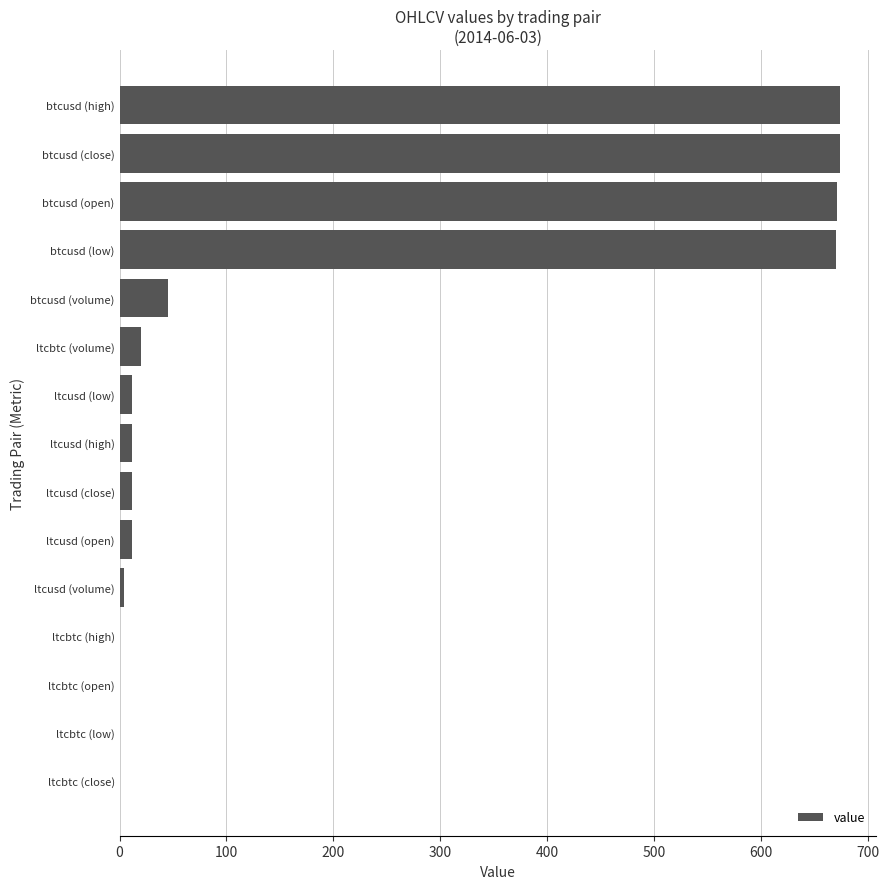

What is the greatest value displayed?

674.0